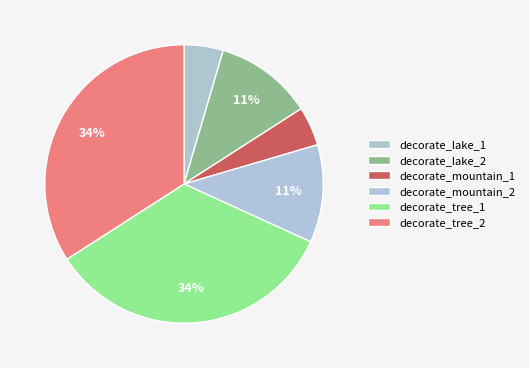

To the nearest percent, what is the difference between the largest and smallest slice percentages?

30%